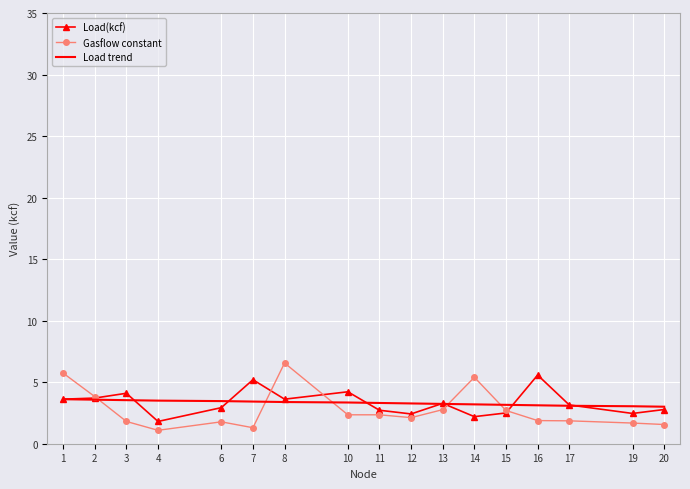

What is the maximum value shown in the chart?

6.6